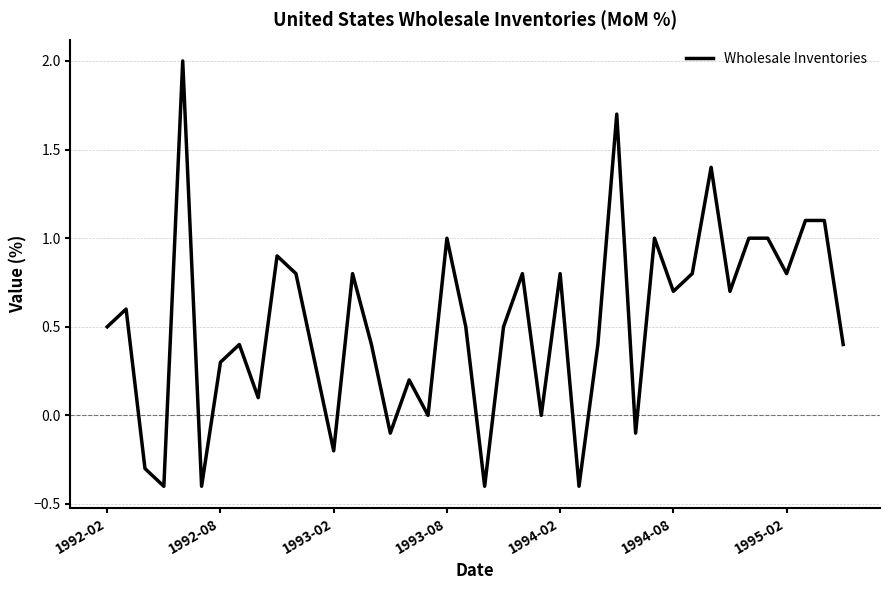

What is the minimum value shown in the chart?

-0.4